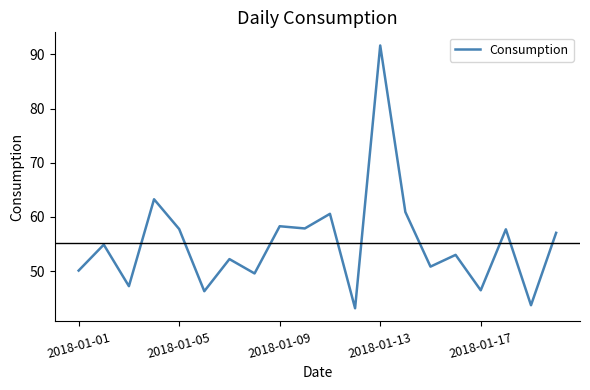

What is the minimum value shown in the chart?

43.1